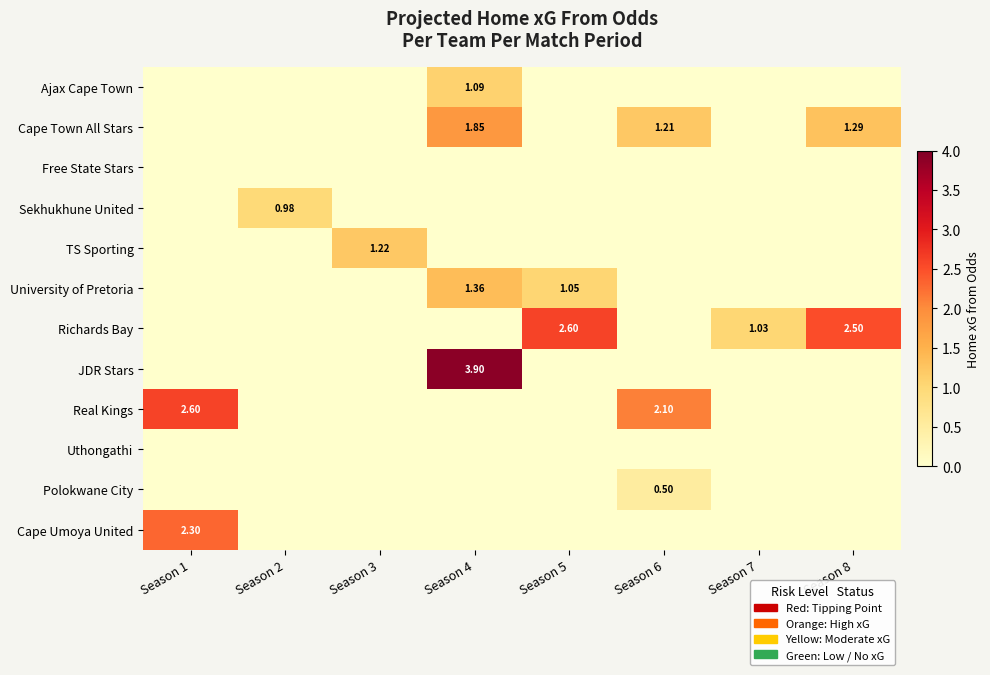

The Polokwane City series shows 0.0 at Season 2. True or false?

True